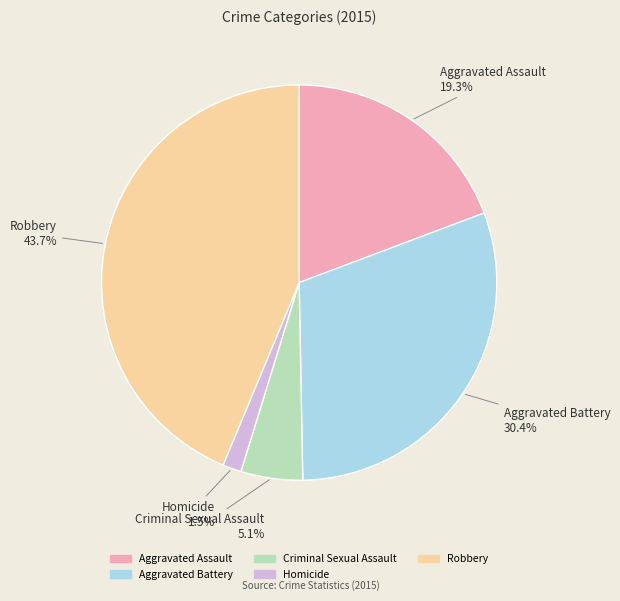

Rank the categories by value from lowest to highest.

Homicide, Criminal Sexual Assault, Aggravated Assault, Aggravated Battery, Robbery